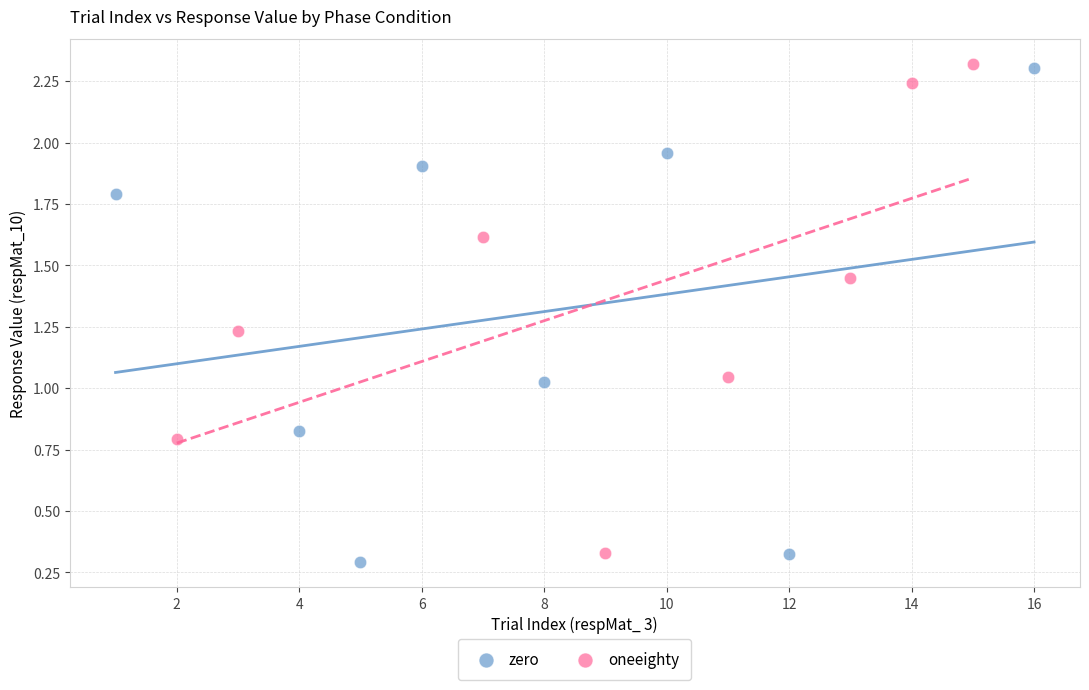

What are all the series names shown in the legend?

zero, oneeighty